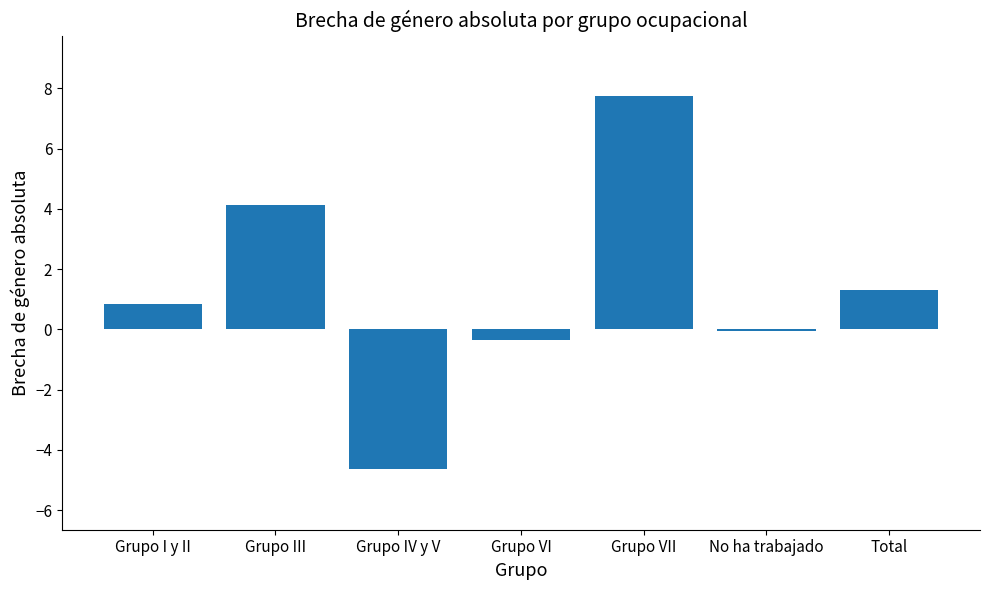

Where does the data first go above 0?

Grupo I y II